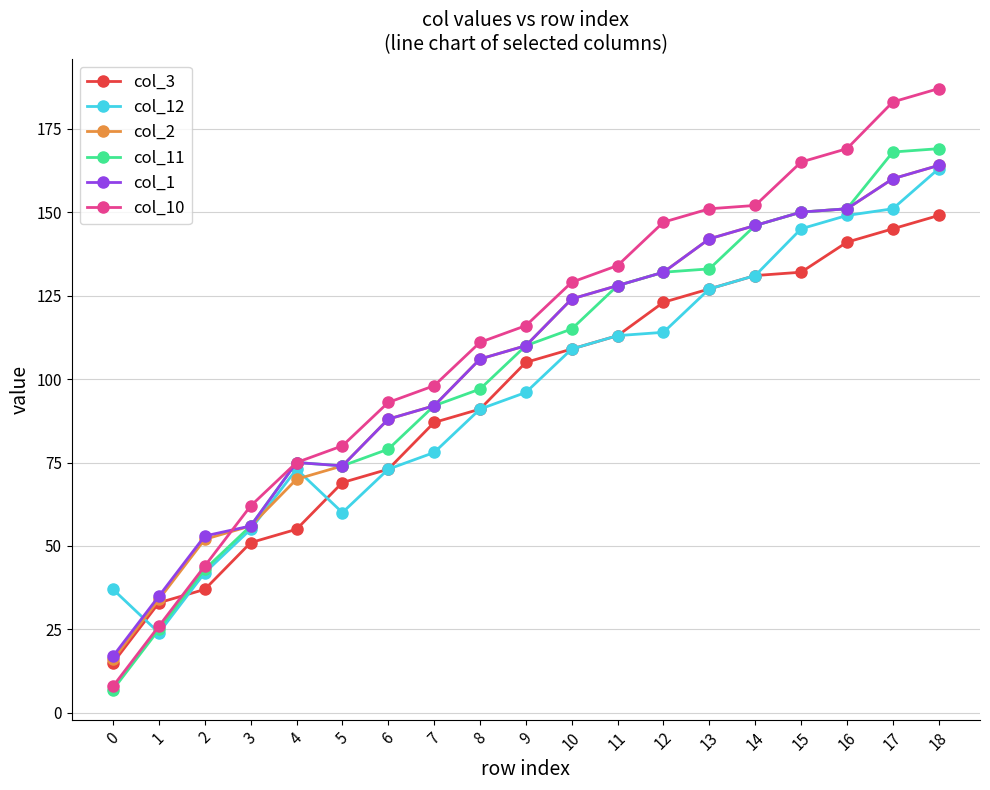

How many lines are shown in the chart?

6